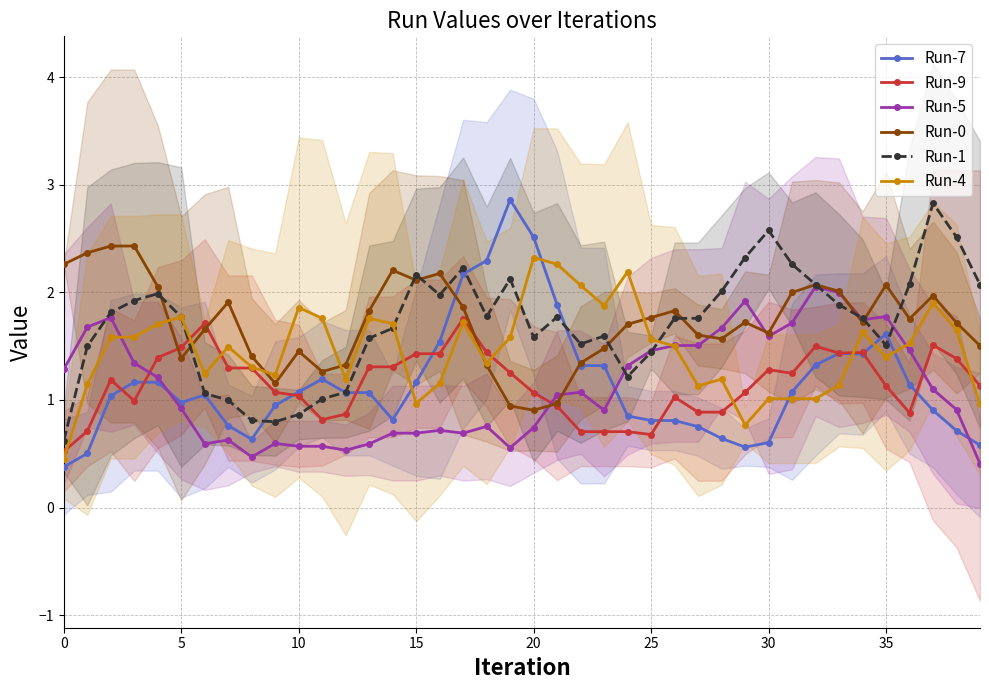

Reading left to right, extract all data points from this chart.

Run-7: 0.4	0.5	1.0	1.2	1.2	1.0	1.0	0.8	0.6	0.9	1.1	1.2	1.1	1.1	0.8	1.2	1.5	2.2	2.3	2.9	2.5	1.9	1.3	1.3	0.9	0.8	0.8	0.8	0.6	0.6	0.6	1.1	1.3	1.4	1.4	1.6	1.1	0.9	0.7	0.6
Run-9: 0.5	0.7	1.2	1.0	1.4	1.5	1.7	1.3	1.3	1.1	1.0	0.8	0.9	1.3	1.3	1.4	1.4	1.8	1.4	1.3	1.1	0.9	0.7	0.7	0.7	0.7	1.0	0.9	0.9	1.1	1.3	1.2	1.5	1.4	1.4	1.1	0.9	1.5	1.4	1.1
Run-5: 1.3	1.7	1.8	1.3	1.2	0.9	0.6	0.6	0.5	0.6	0.6	0.6	0.5	0.6	0.7	0.7	0.7	0.7	0.8	0.6	0.7	1.0	1.1	0.9	1.3	1.5	1.5	1.5	1.7	1.9	1.6	1.7	2.1	2.0	1.7	1.8	1.5	1.1	0.9	0.4
Run-0: 2.3	2.4	2.4	2.4	2.1	1.4	1.7	1.9	1.4	1.2	1.5	1.3	1.3	1.8	2.2	2.1	2.2	1.9	1.3	0.9	0.9	1.0	1.3	1.5	1.7	1.8	1.8	1.6	1.6	1.7	1.6	2.0	2.1	2.0	1.7	2.1	1.8	2.0	1.7	1.5
Run-1: 0.6	1.5	1.8	1.9	2.0	1.8	1.1	1.0	0.8	0.8	0.9	1.0	1.1	1.6	1.7	2.2	2.0	2.2	1.8	2.1	1.6	1.8	1.5	1.6	1.2	1.4	1.8	1.8	2.0	2.3	2.6	2.3	2.1	1.9	1.8	1.5	2.1	2.8	2.5	2.1
Run-4: 0.5	1.1	1.6	1.6	1.7	1.8	1.2	1.5	1.3	1.2	1.9	1.8	1.2	1.8	1.7	1.0	1.2	1.7	1.3	1.6	2.3	2.3	2.1	1.9	2.2	1.6	1.5	1.1	1.2	0.8	1.0	1.0	1.0	1.1	1.6	1.4	1.5	1.9	1.7	1.0